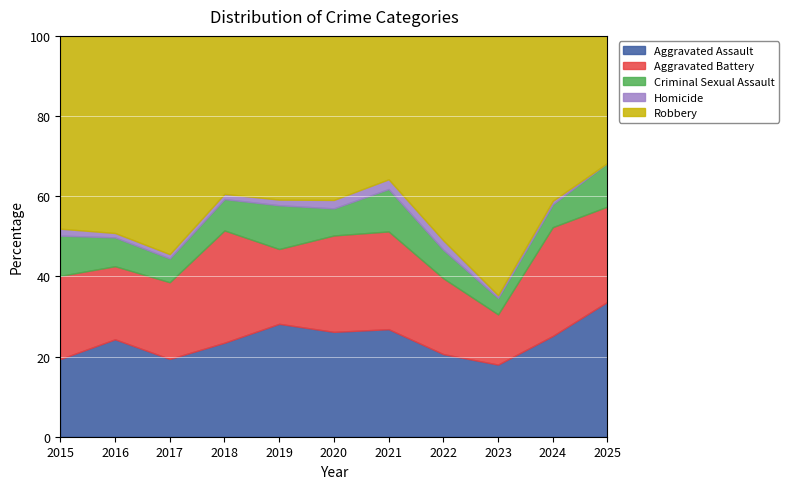

The Aggravated Assault series shows 6.1 at 2021. True or false?

False